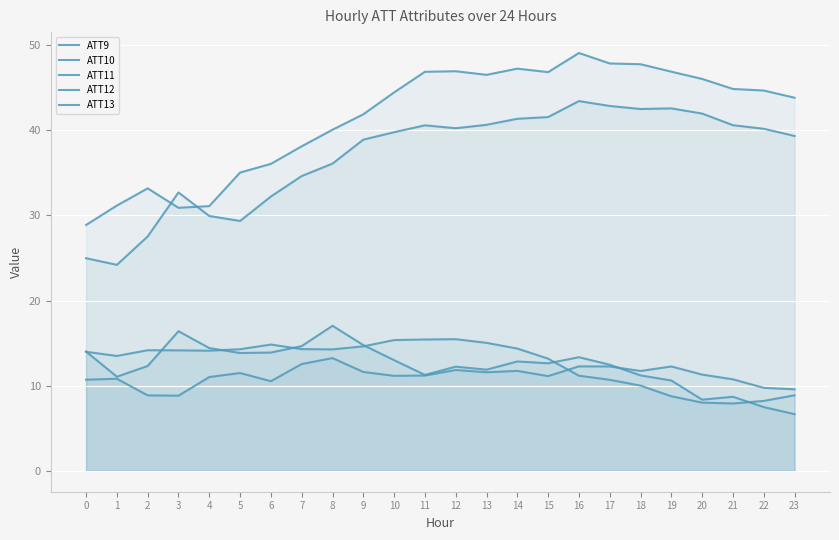

Reading right to left, extract all data points from this chart.

ATT9: 23=8.9	22=8.2	21=7.9	20=8.0	19=8.8	18=10.0	17=10.7	16=11.2	15=13.2	14=14.4	13=15.0	12=15.5	11=15.4	10=15.4	9=14.6	8=14.3	7=14.3	6=14.8	5=14.3	4=14.1	3=14.2	2=14.2	1=13.5	0=14.0
ATT10: 23=43.8	22=44.7	21=44.9	20=46.0	19=46.9	18=47.8	17=47.9	16=49.1	15=46.8	14=47.3	13=46.5	12=46.9	11=46.9	10=44.5	9=41.9	8=40.1	7=38.1	6=36.1	5=35.0	4=31.1	3=30.9	2=33.2	1=31.2	0=28.9
ATT11: 23=6.7	22=7.5	21=8.7	20=8.4	19=10.6	18=11.2	17=12.5	16=13.3	15=12.6	14=12.8	13=11.9	12=12.2	11=11.3	10=13.0	9=14.8	8=17.0	7=14.7	6=13.9	5=13.8	4=14.4	3=16.4	2=12.3	1=11.1	0=14.0
ATT12: 23=39.3	22=40.2	21=40.6	20=42.0	19=42.6	18=42.5	17=42.9	16=43.4	15=41.6	14=41.4	13=40.6	12=40.3	11=40.6	10=39.8	9=38.9	8=36.1	7=34.6	6=32.2	5=29.4	4=29.9	3=32.7	2=27.5	1=24.2	0=25.0
ATT13: 23=9.6	22=9.8	21=10.8	20=11.3	19=12.3	18=11.7	17=12.3	16=12.3	15=11.1	14=11.7	13=11.6	12=11.8	11=11.2	10=11.2	9=11.6	8=13.2	7=12.5	6=10.5	5=11.5	4=11.0	3=8.8	2=8.9	1=10.8	0=10.7